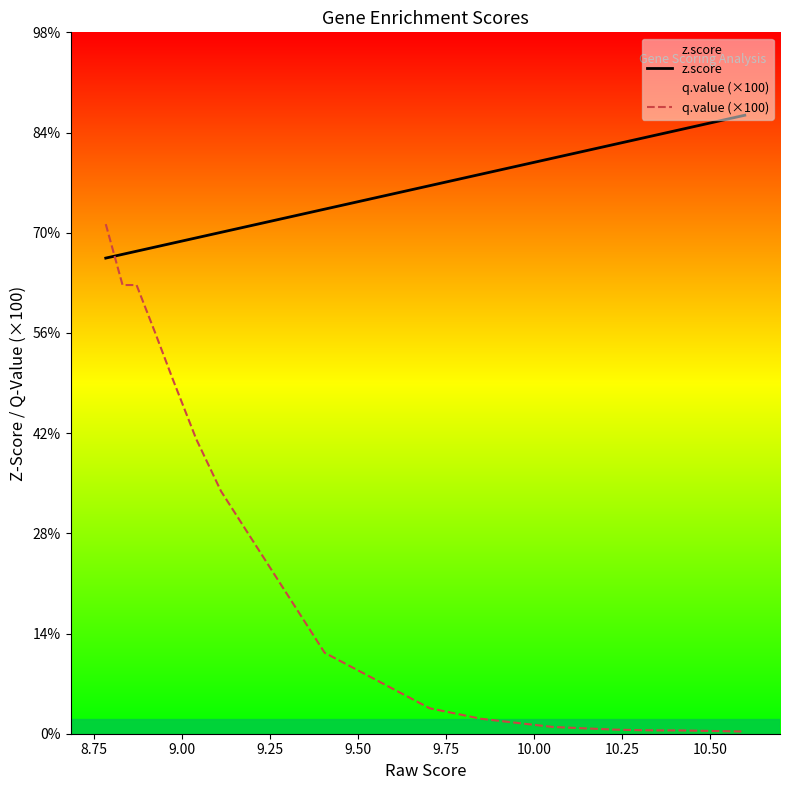

Which series has the largest total across all categories?

z.score